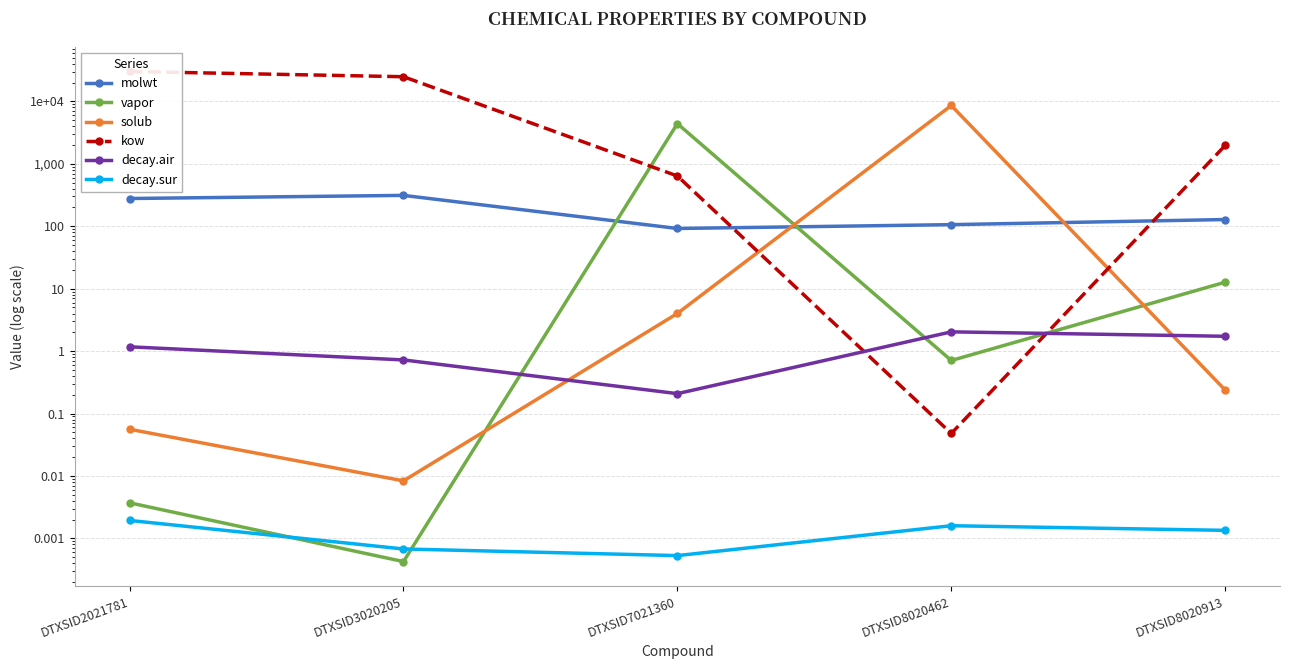

What is the total value across all series at DTXSID8020913?

2117.1